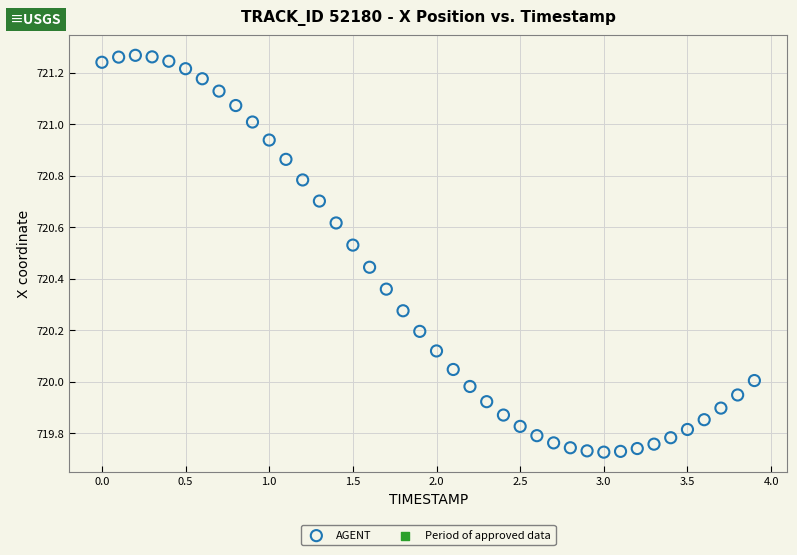

What is the range of X values (max minus min)?

3.9